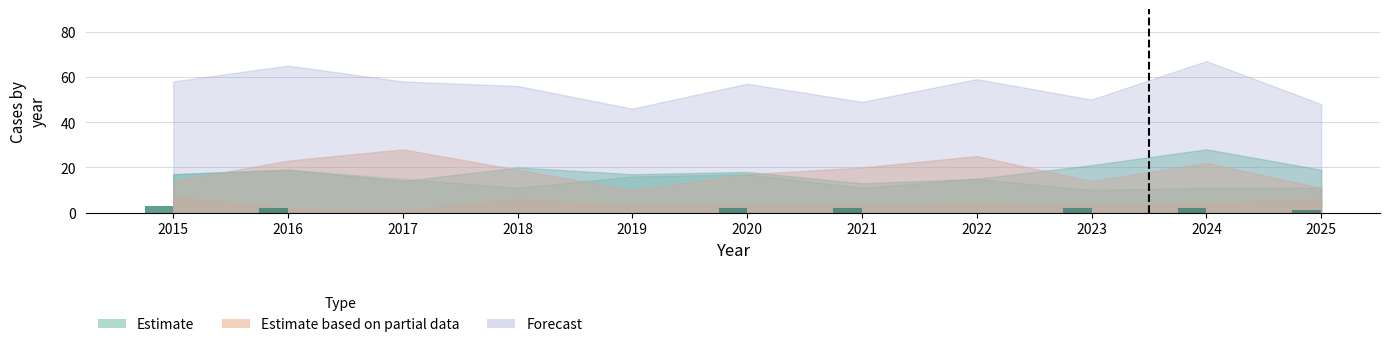

True or false: the data shows 2 at 2023.

True